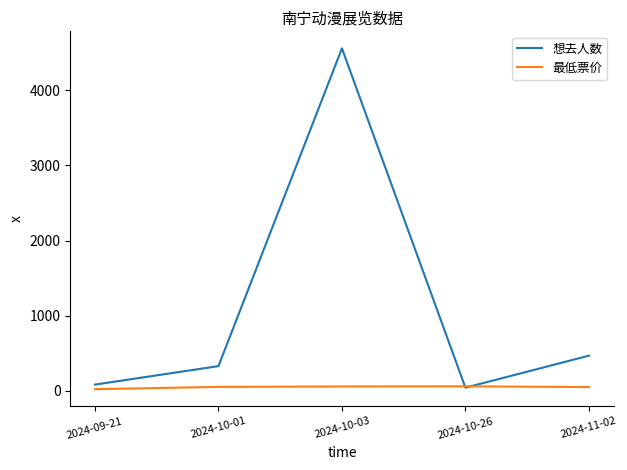

How many lines are shown in the chart?

2